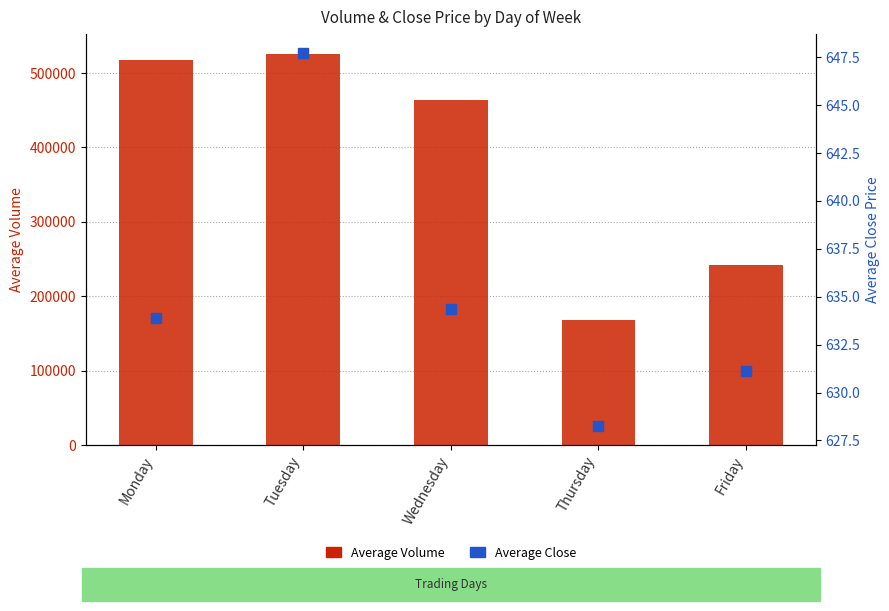

At which category is the sum across all series the highest?

Tuesday